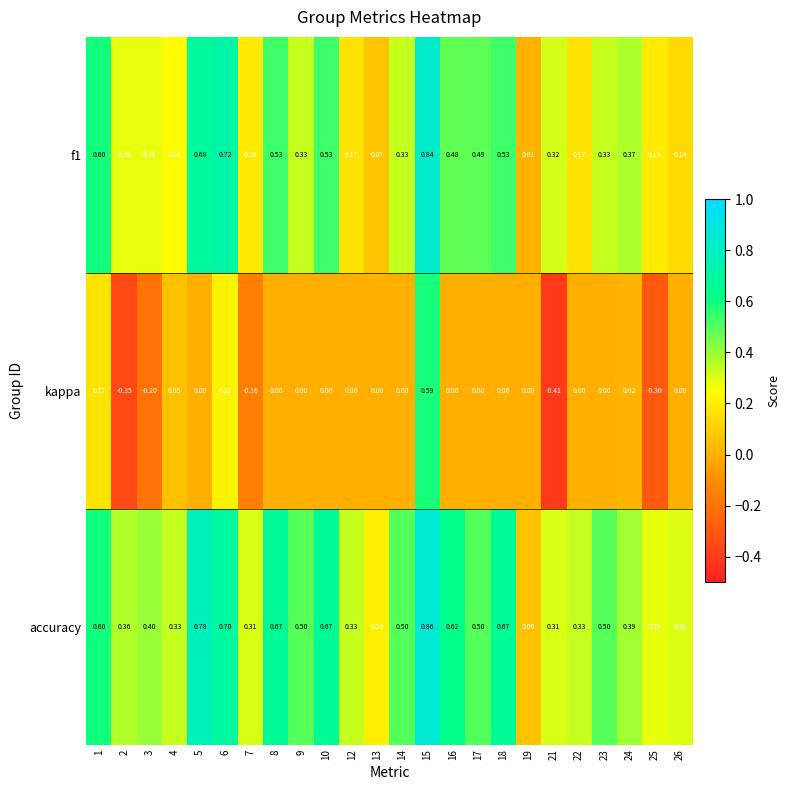

Which series has the largest total across all categories?

accuracy